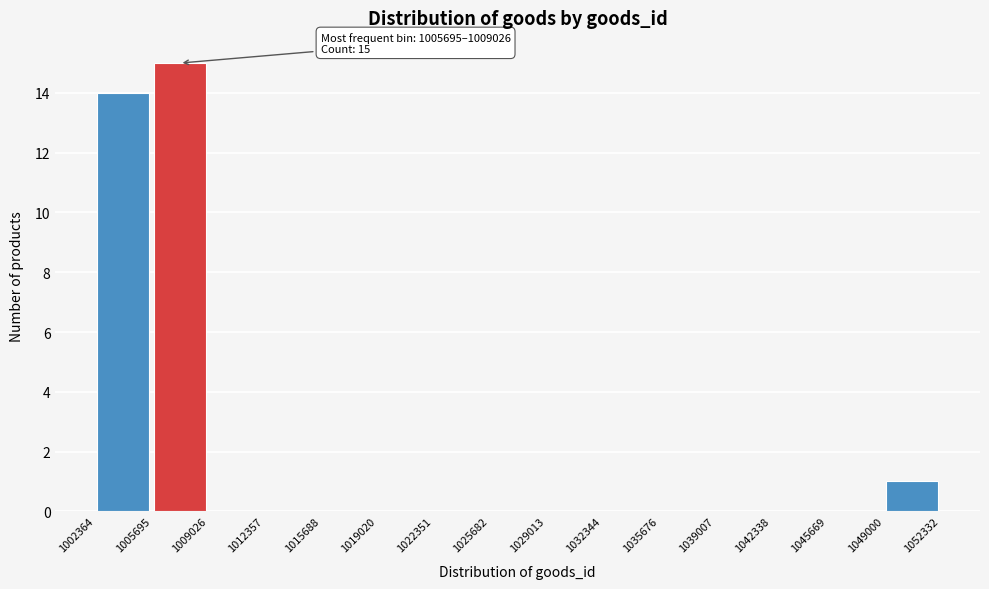

Over which range of the x-axis is the bar tallest?

1005695 to 1009026